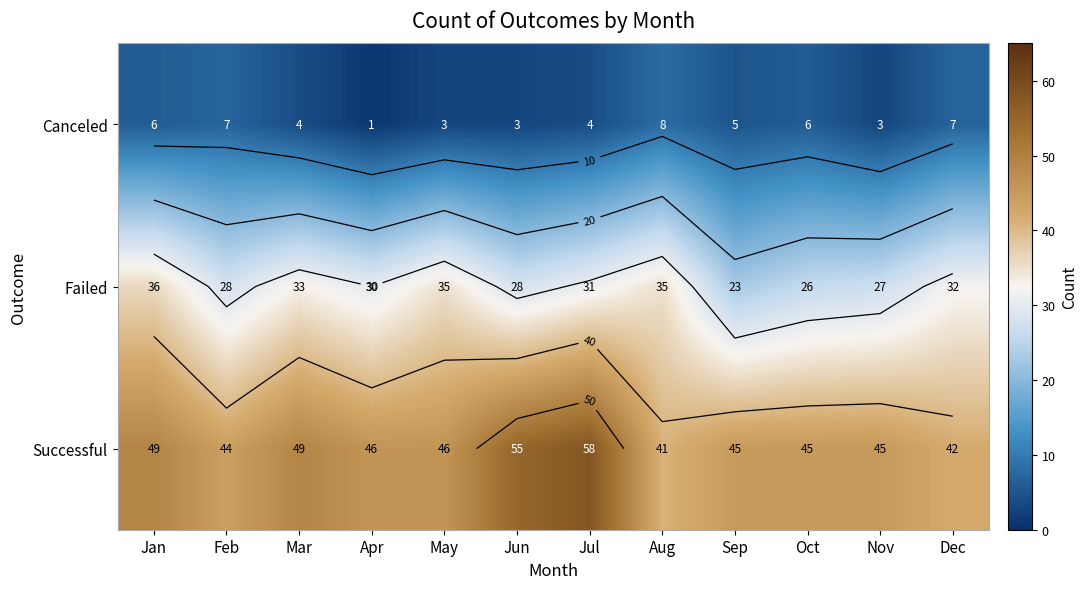

What is the sum of the Failed values at Apr and Mar?

63